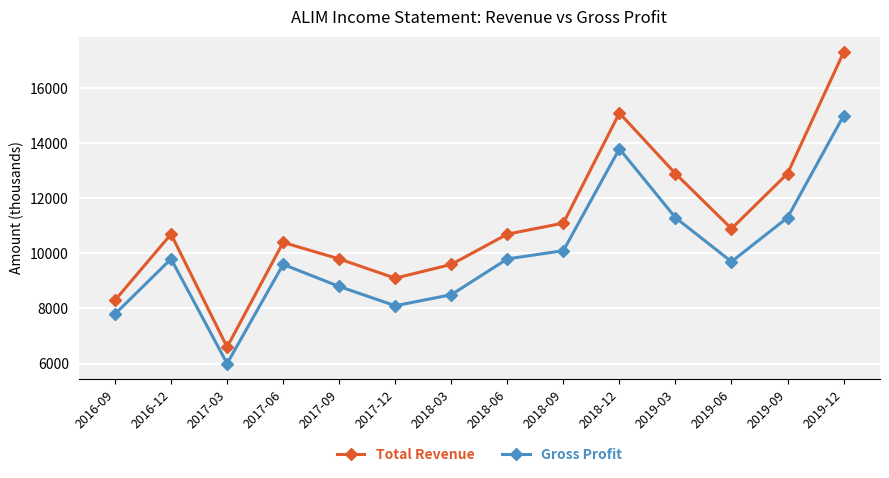

What is the total value across all series at 2017-03?

12600